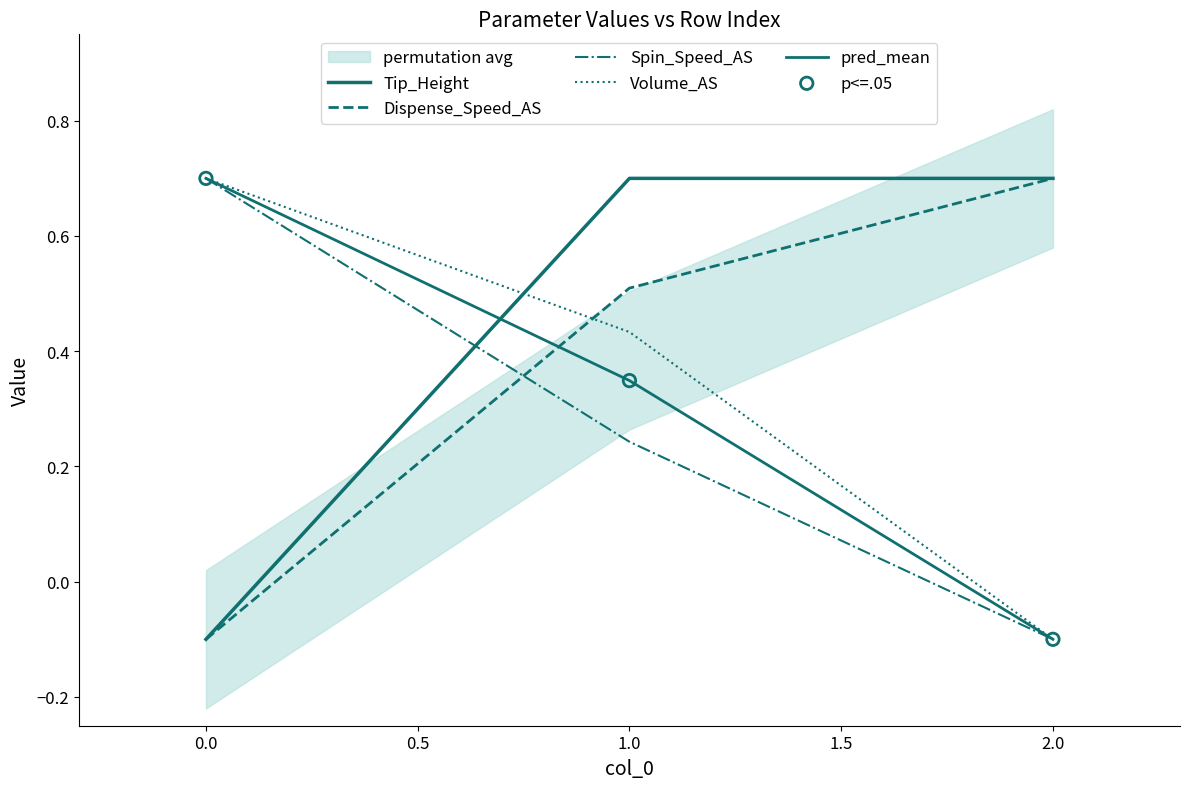

Which series contains the lowest Y value?

Tip_Height